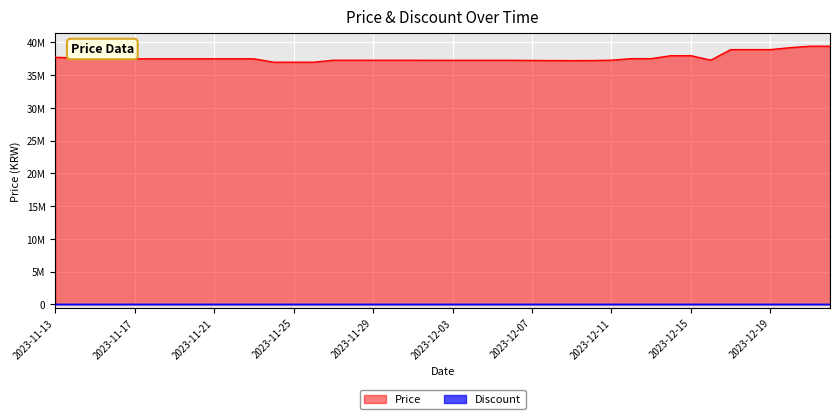

How many points are lower than both their immediate neighbors (excluding endpoints)?

2